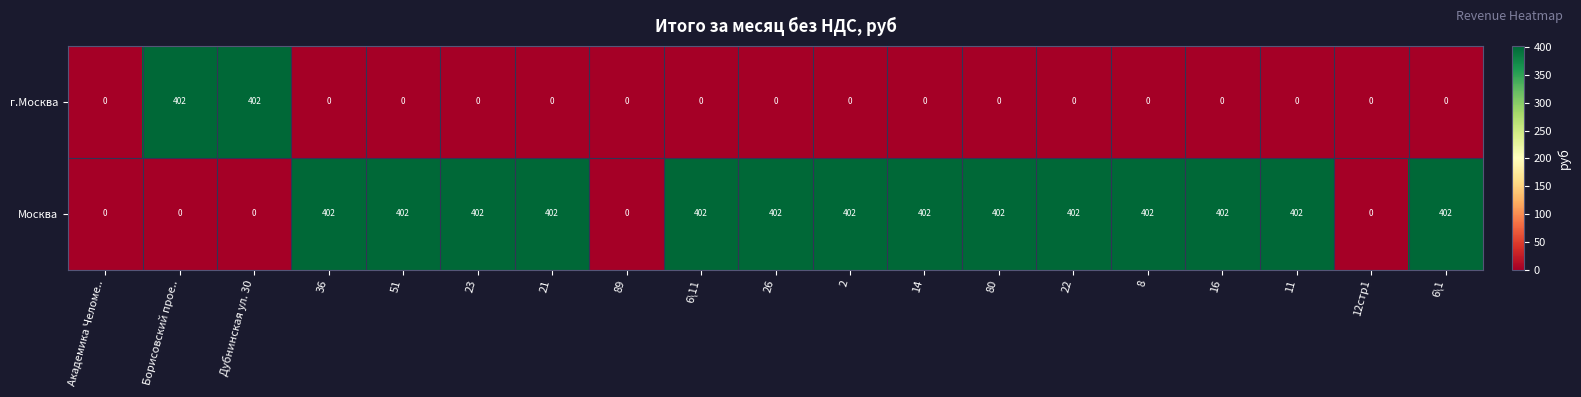

What is the greatest value displayed?

402